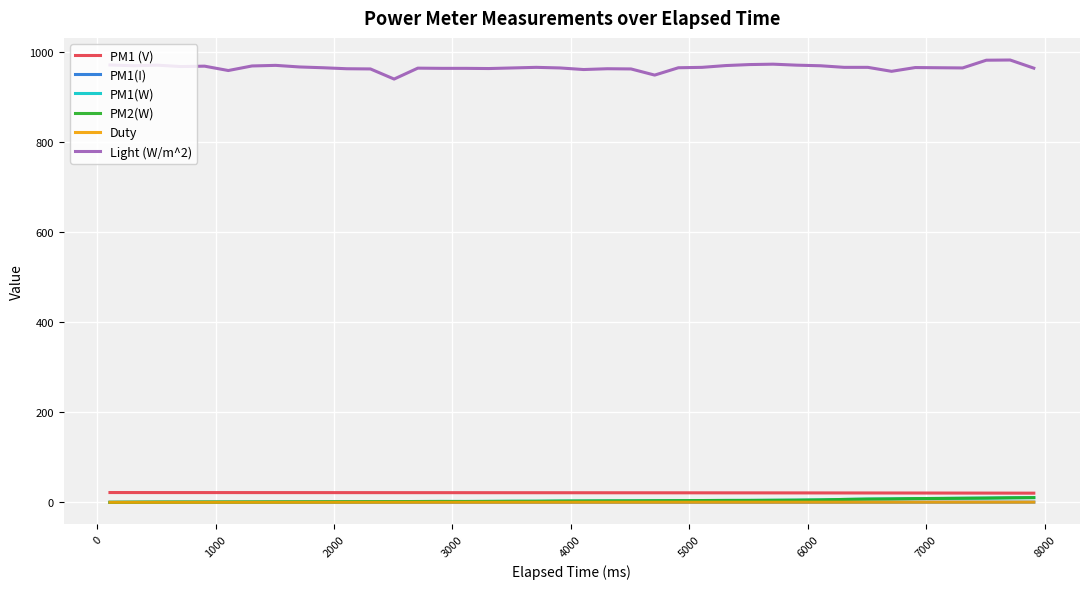

Does the chart display data point markers on the line(s)?

No